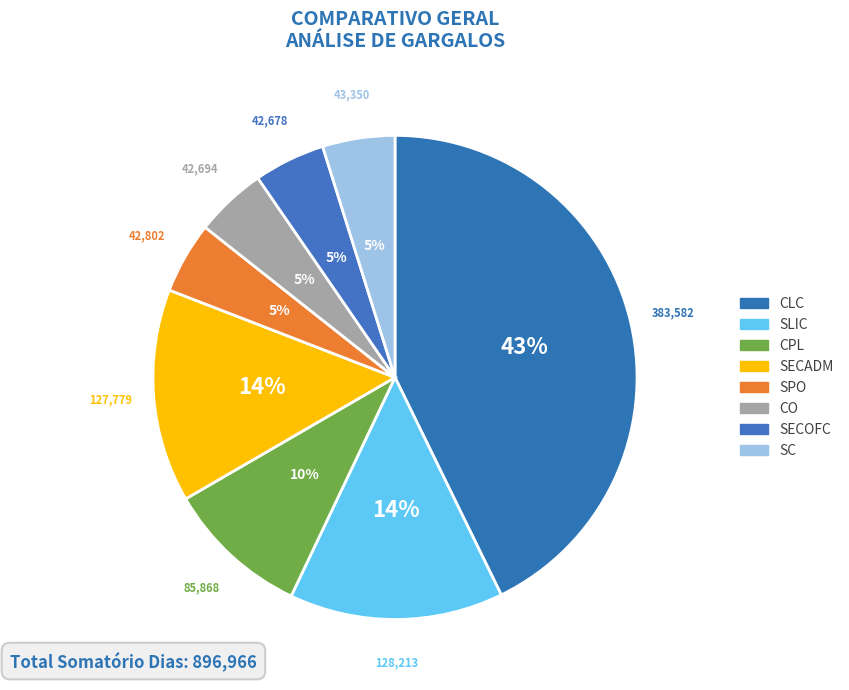

What is the change in value from CLC to SECADM?

-255803